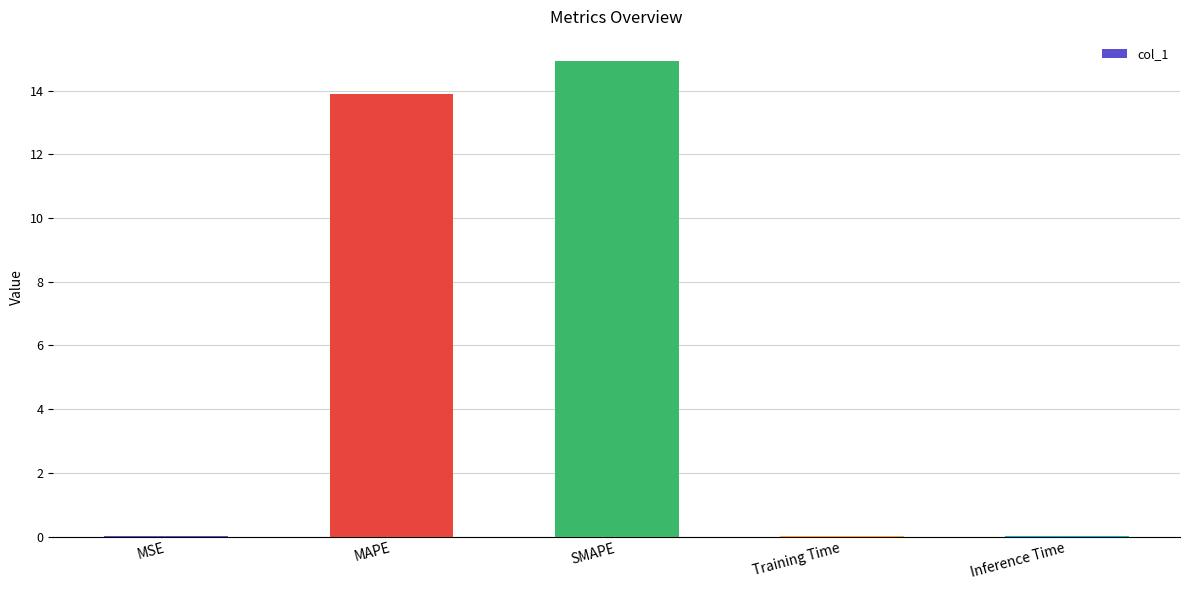

What is the difference between the values at SMAPE and Training Time?

14.9